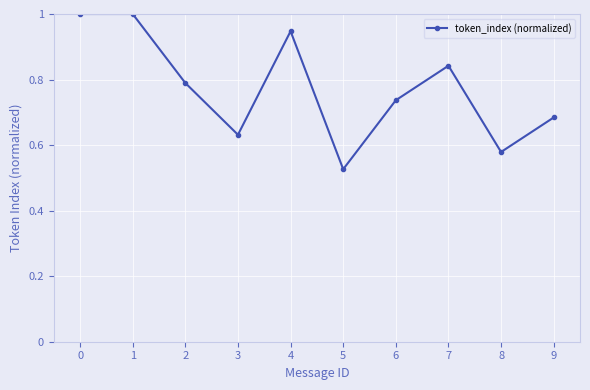

What is the value of the 1st point from the left?

1.0